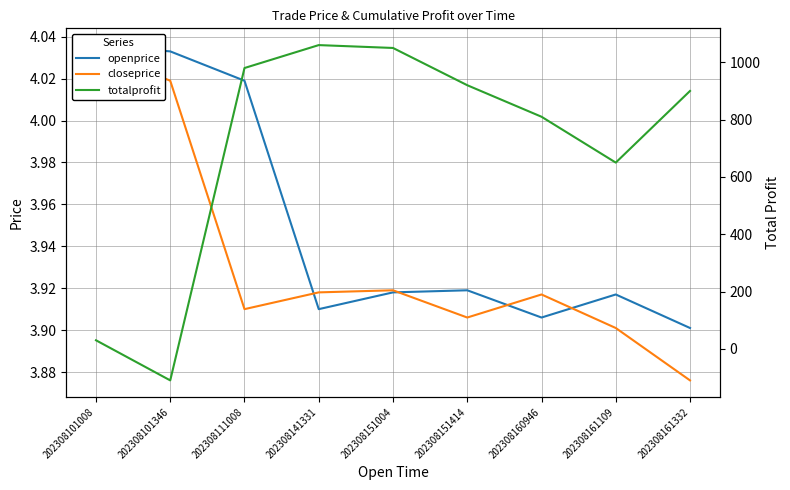

Reading right to left, transcribe all the data shown in this chart.

openprice: 202308161332=3.9	202308161109=3.9	202308160946=3.9	202308151414=3.9	202308151004=3.9	202308141331=3.9	202308111008=4.0	202308101346=4.0	202308101008=4.0
closeprice: 202308161332=3.9	202308161109=3.9	202308160946=3.9	202308151414=3.9	202308151004=3.9	202308141331=3.9	202308111008=3.9	202308101346=4.0	202308101008=4.0
totalprofit: 202308161332=900.0	202308161109=650.0	202308160946=810.0	202308151414=920.0	202308151004=1050.0	202308141331=1060.0	202308111008=980.0	202308101346=-110.0	202308101008=30.0